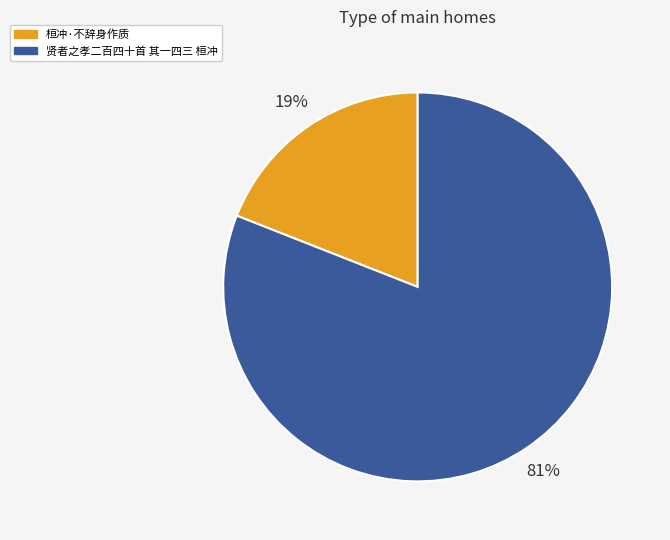

Approximately how many times larger is the value at 贤者之孝二百四十首 其一四三 桓冲 compared to 桓冲·不辞身作质?

4.3